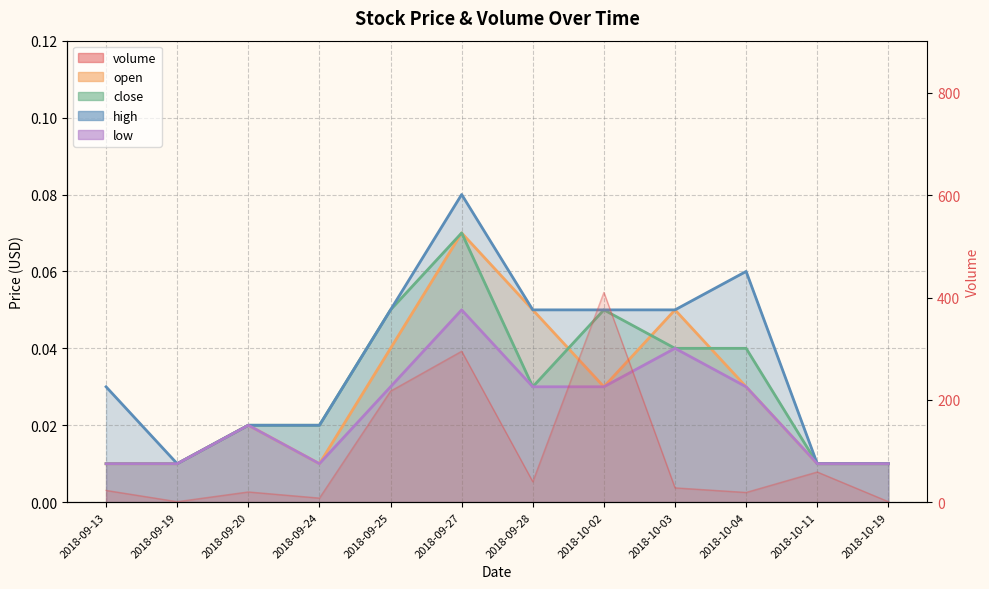

At which label is volume closest to 205?

2018-09-25